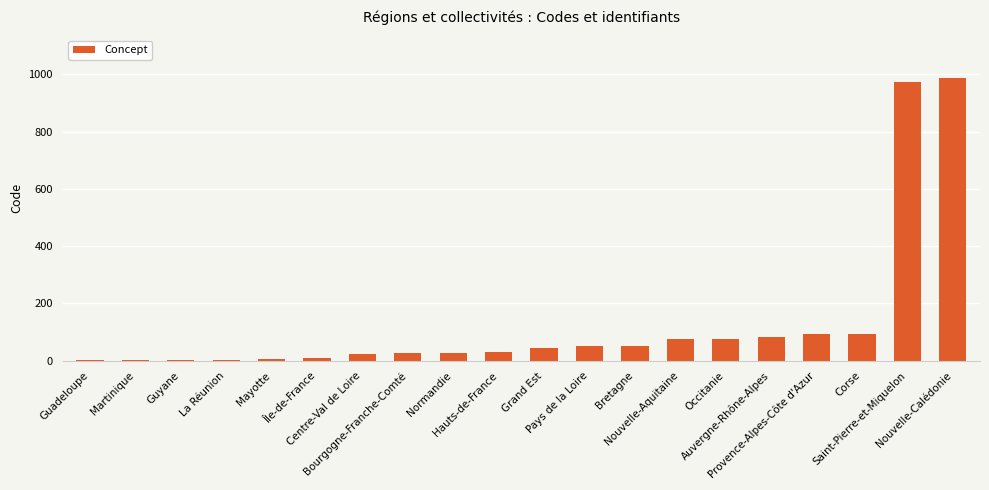

What is the maximum value shown in the chart?

988